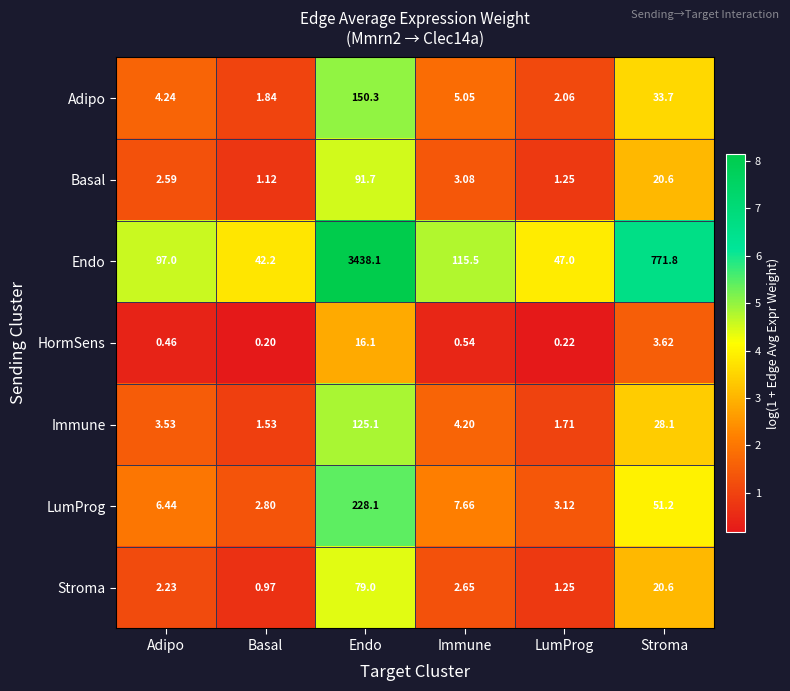

At which label does Adipo first exceed 5?

Endo